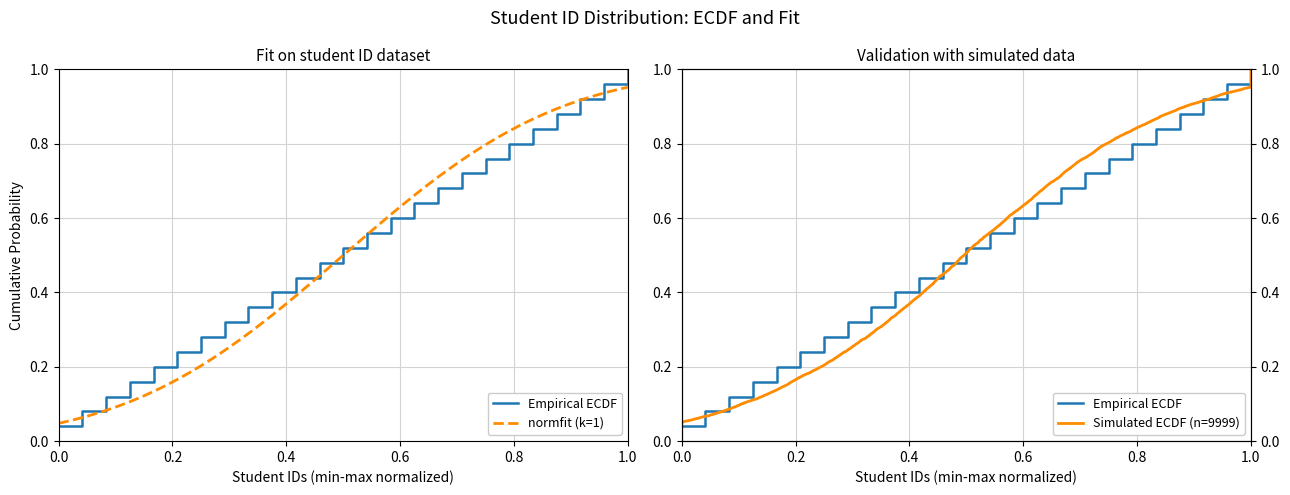

True or false: the data has more than 0 interior local peaks.

False